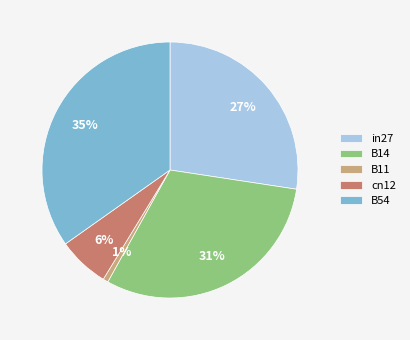

How many segments does this pie chart have?

5